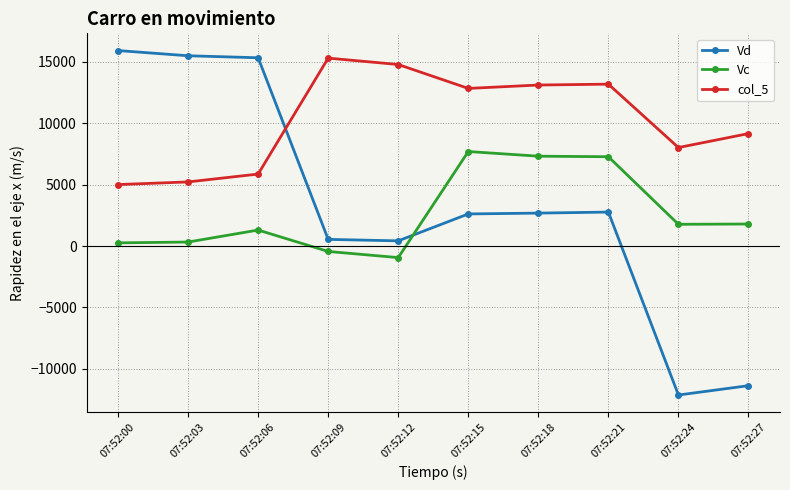

The value of col_5 at 07:52:09 is 15312. True or false?

True